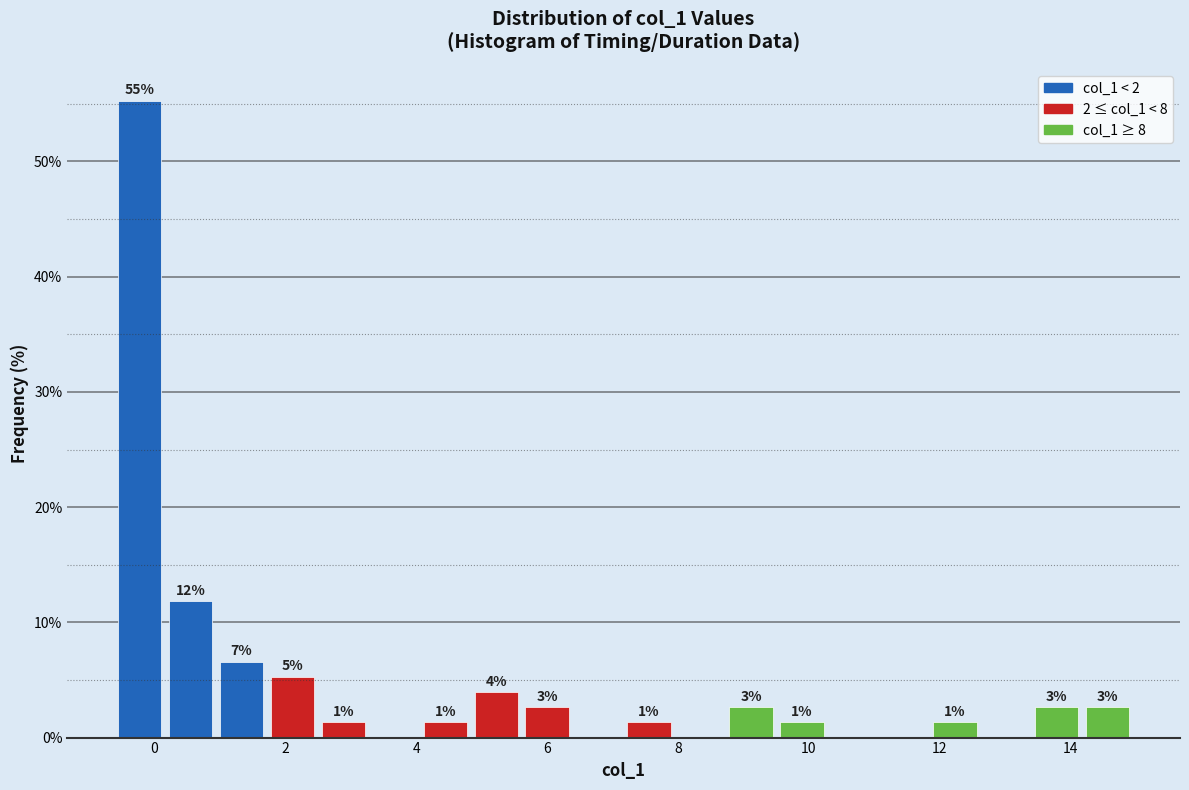

Read against the x-axis, roughly where is the centre of the tallest bar?

-0.2